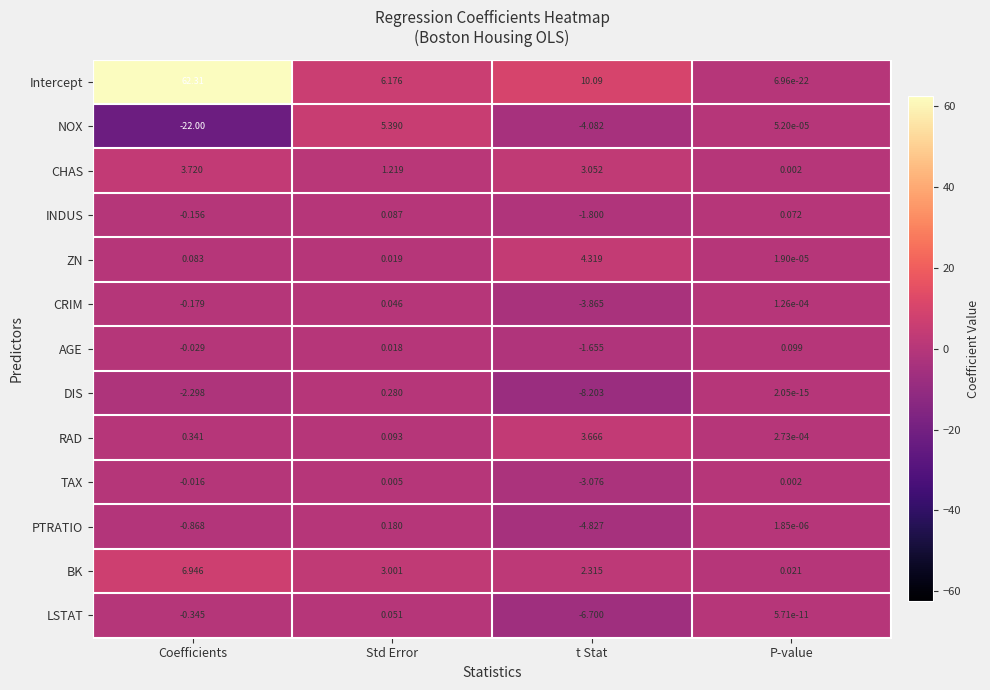

What is the maximum value shown in the chart?

62.3